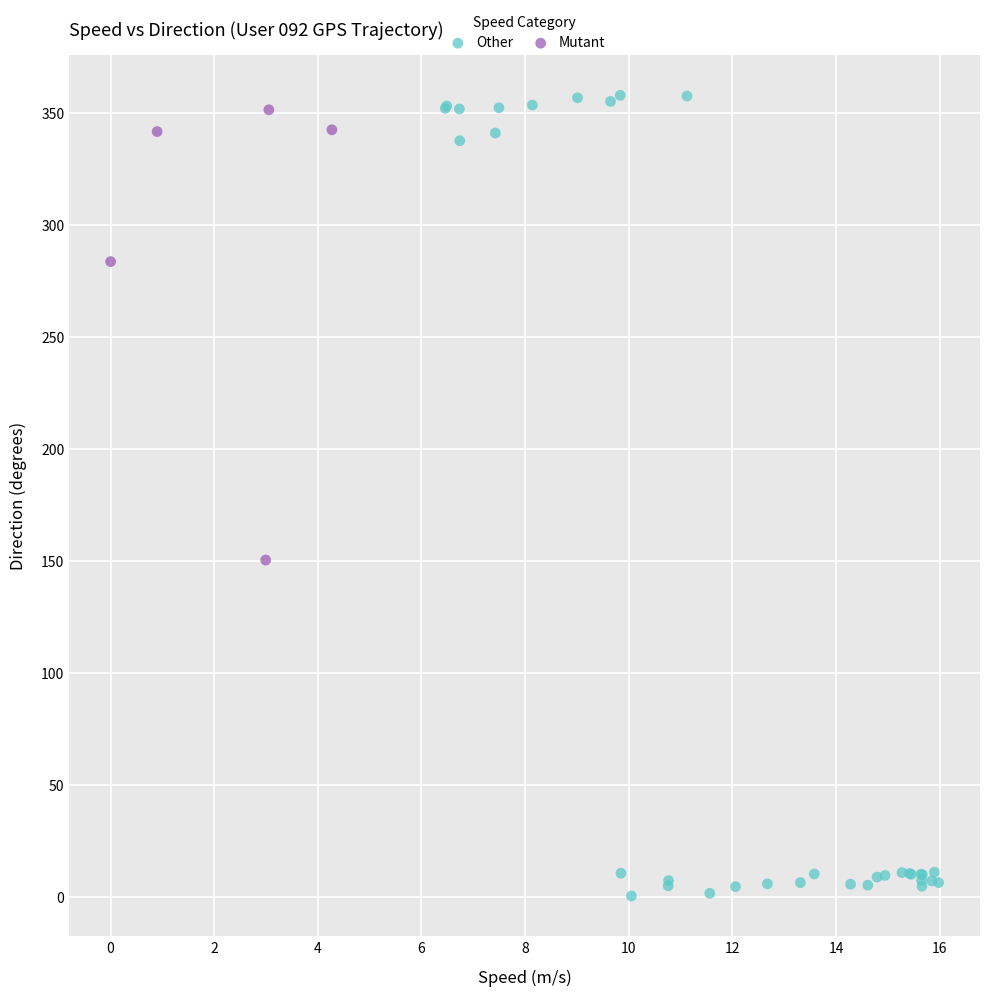

Which series has the widest spread of Y values?

Other